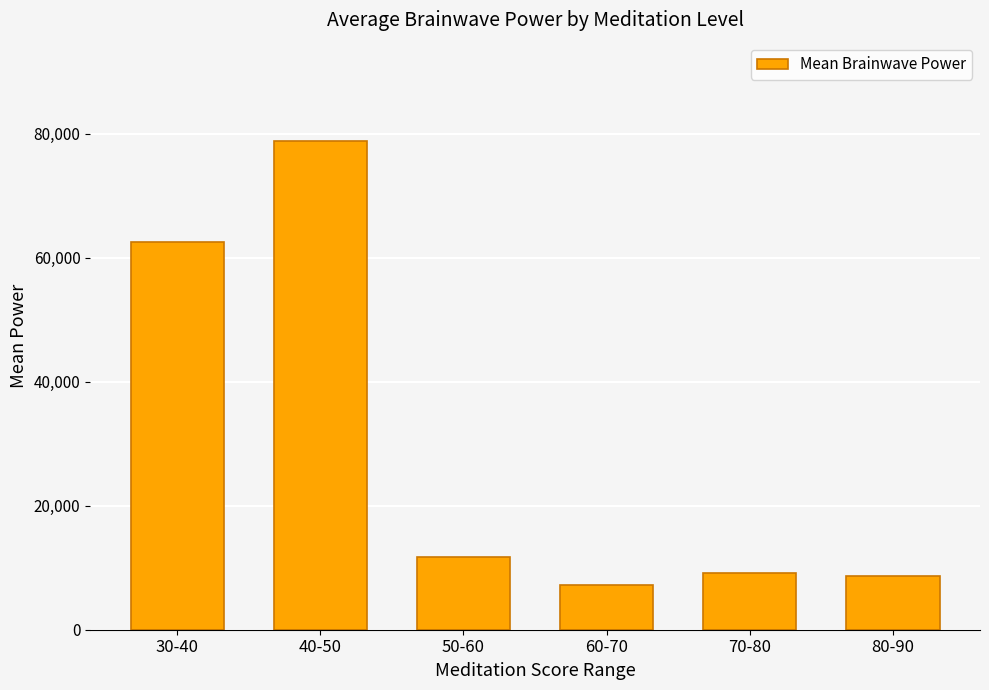

What is the sum of all values?

178244.5